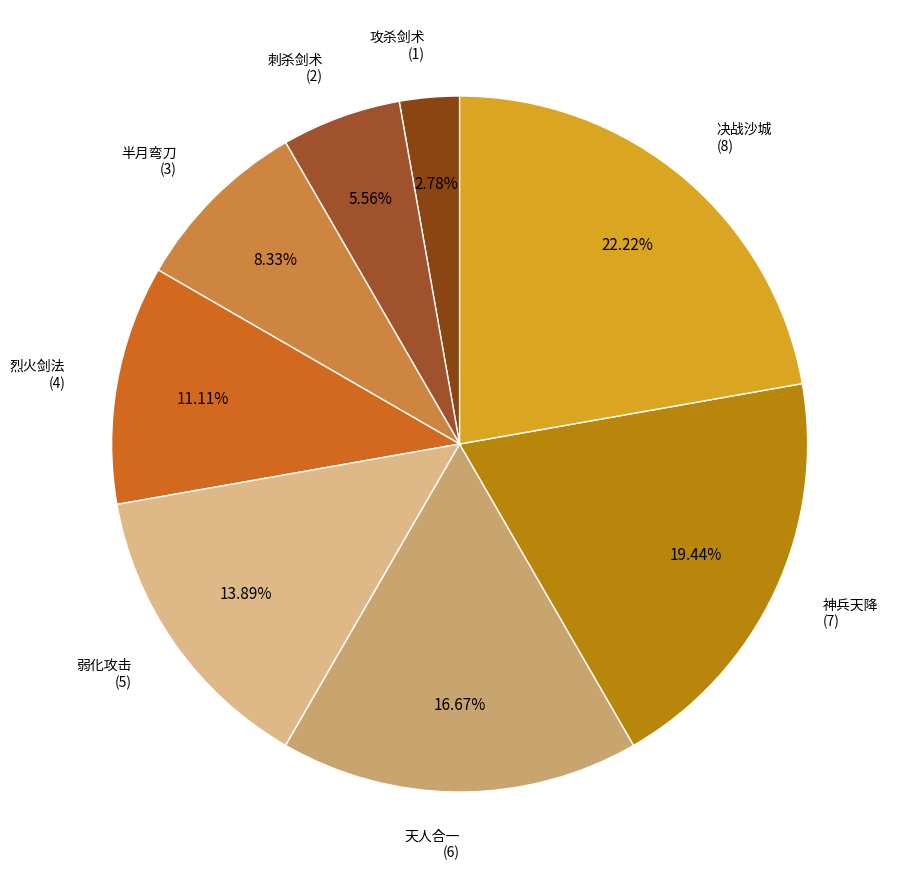

What is the ratio of the value at 天人合一 to the value at 烈火剑法?

1.5